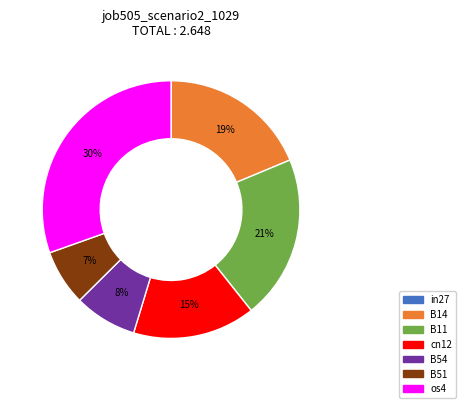

Is there any slice that represents more than half of the pie?

No